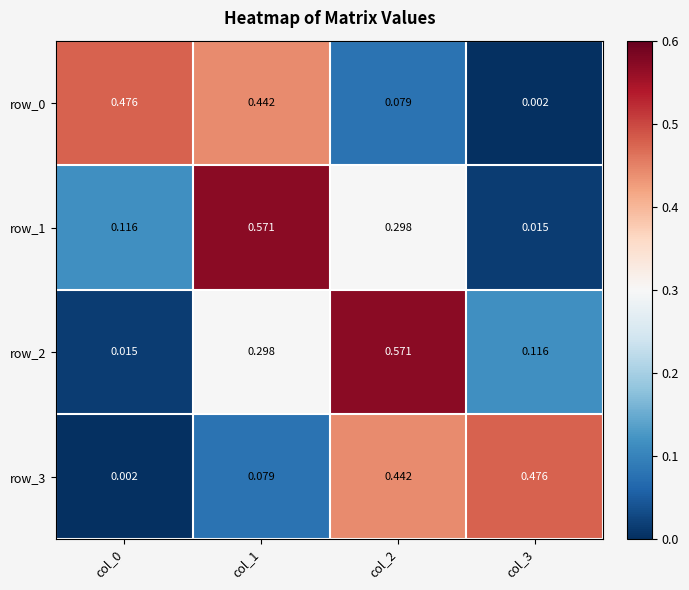

At how many categories does at least one series exceed 0?

4